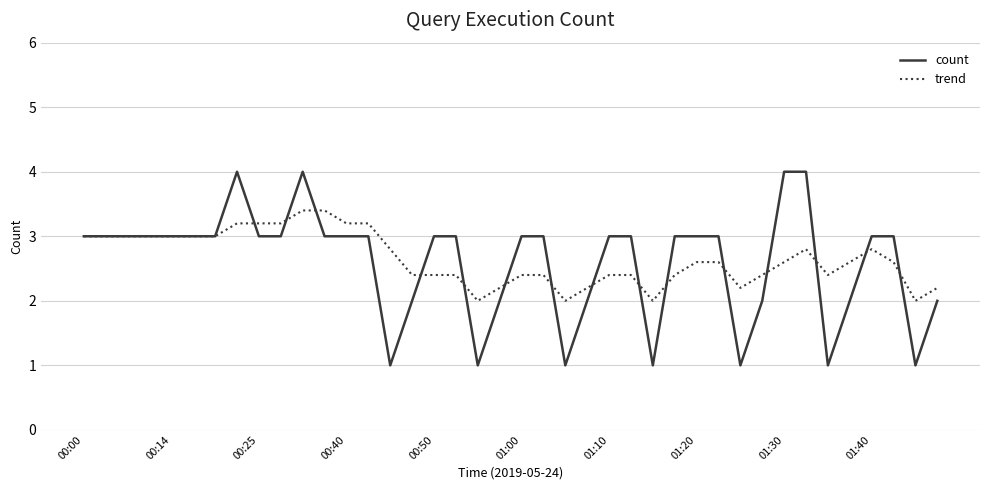

Rank the series by their maximum value, from lowest to highest.

trend, count